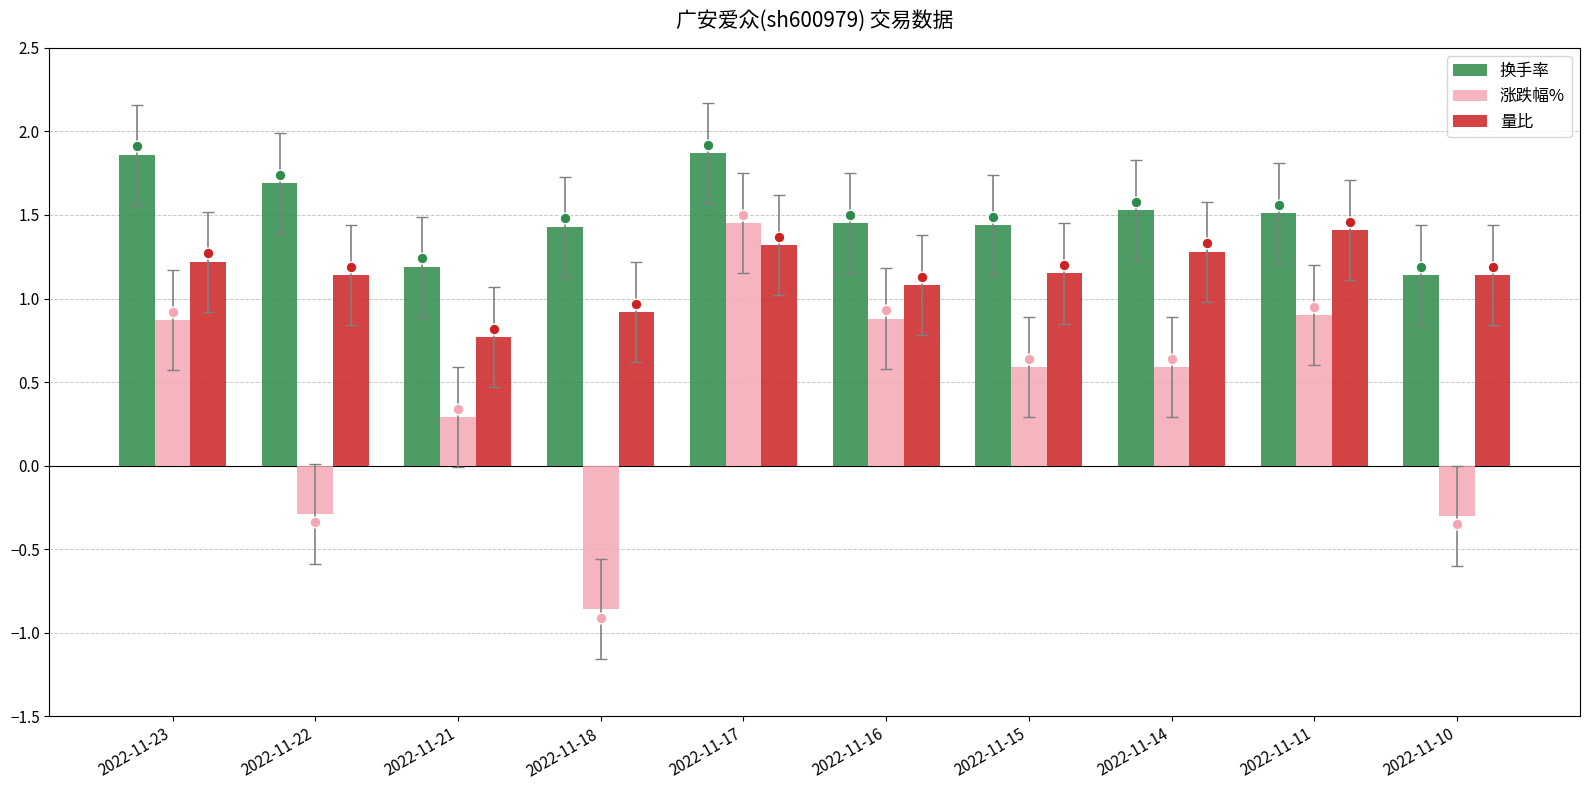

Which series reaches the maximum Y coordinate?

换手率